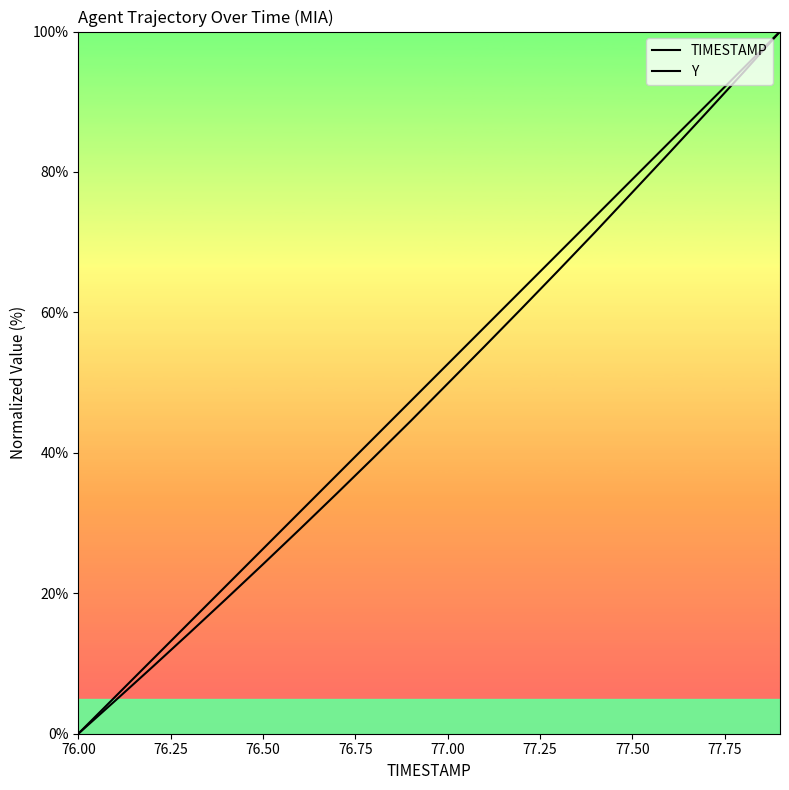

Does the chart display data point markers on the line(s)?

No